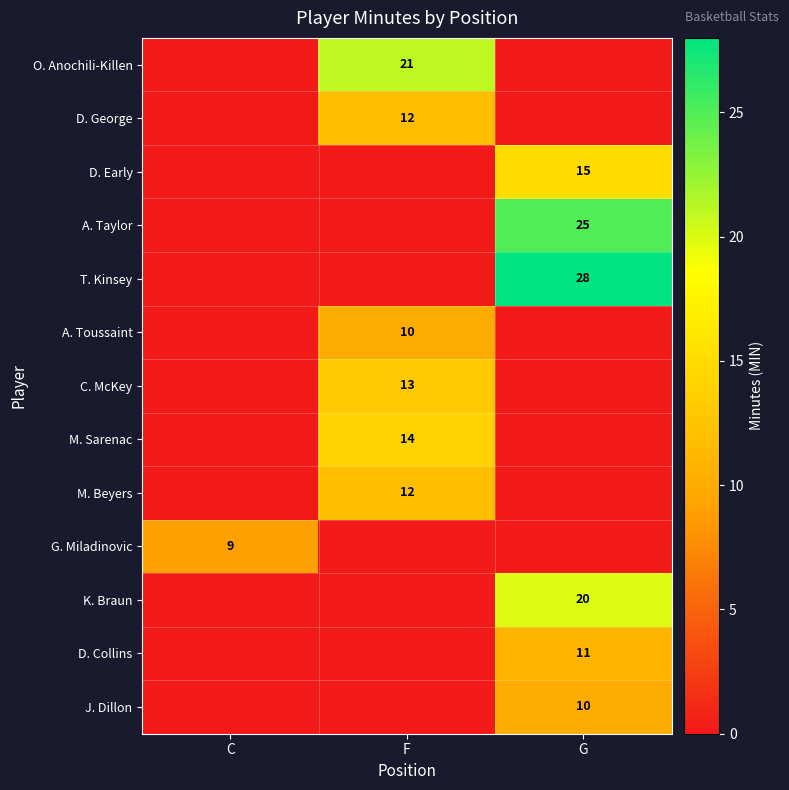

The value of G. Miladinovic at C is 9. True or false?

True